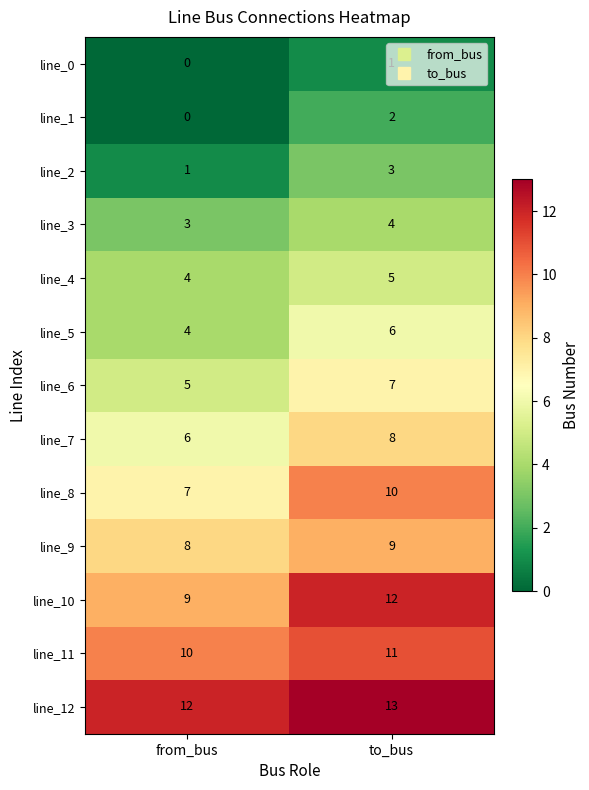

What is the greatest value displayed?

13